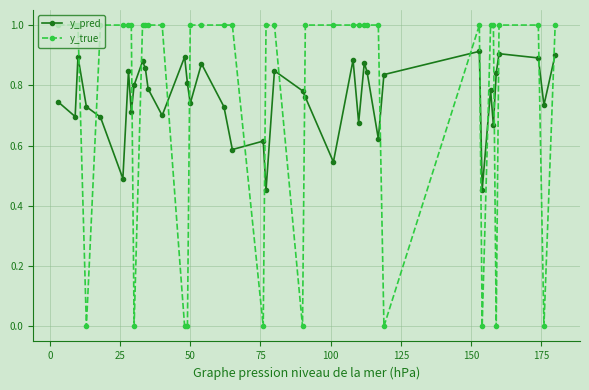

Which series has the widest spread of values?

y_true